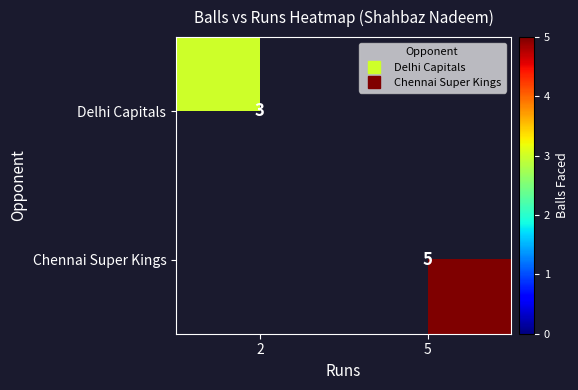

At 2, list the series in order from smallest to largest.

Chennai Super Kings, Delhi Capitals